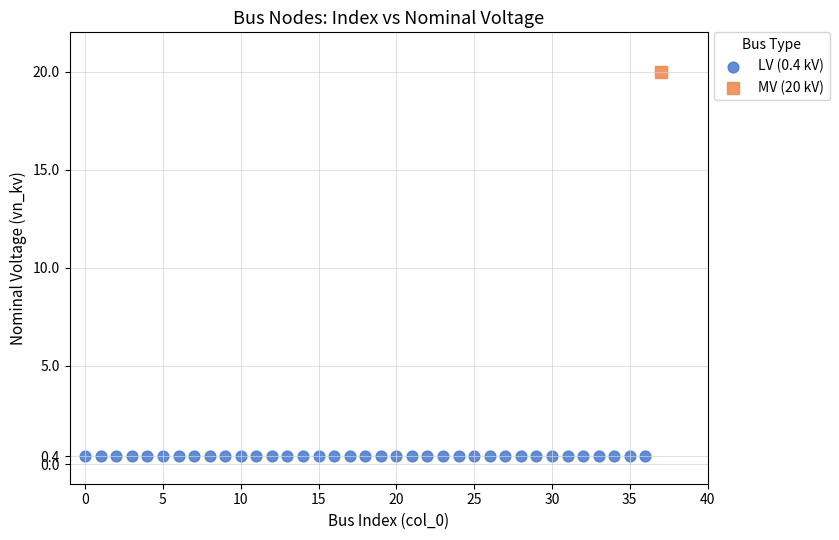

What are all the series names shown in the legend?

LV (0.4 kV), MV (20 kV)